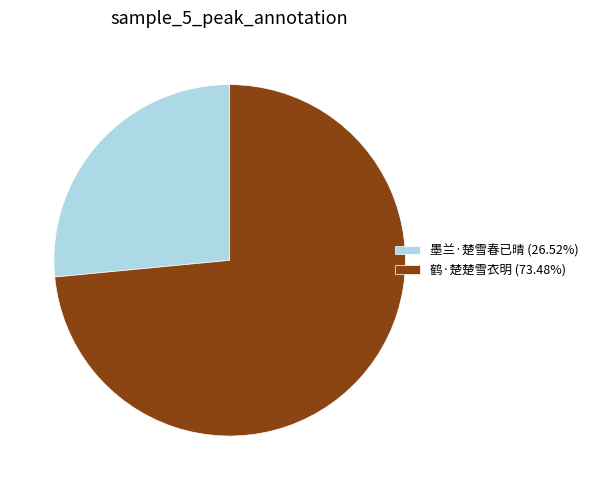

Which slice is the largest?

鹤·楚楚雪衣明